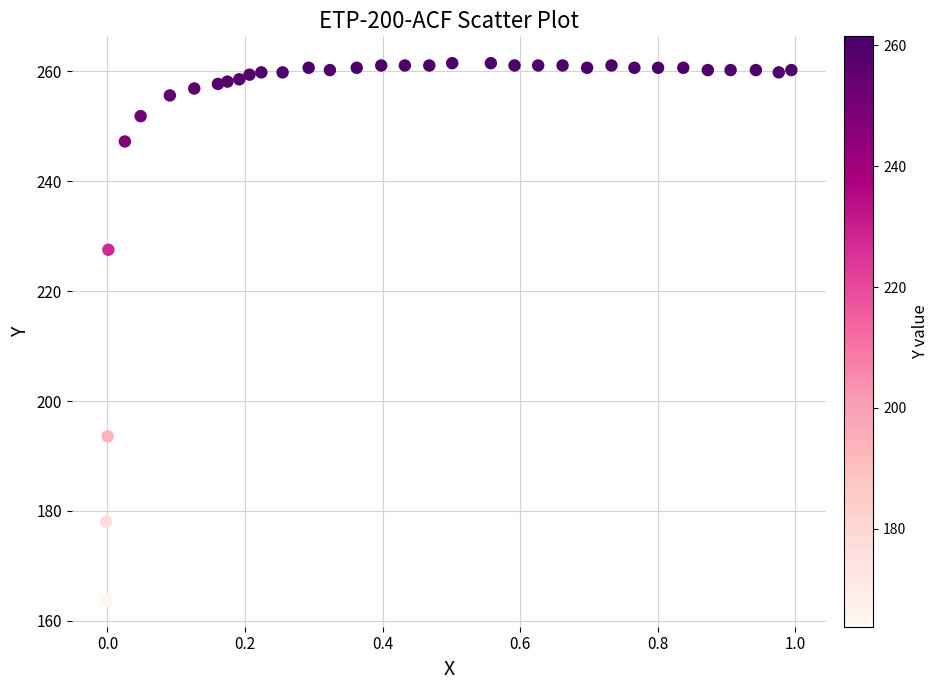

What is the range of X values (max minus min)?

1.0